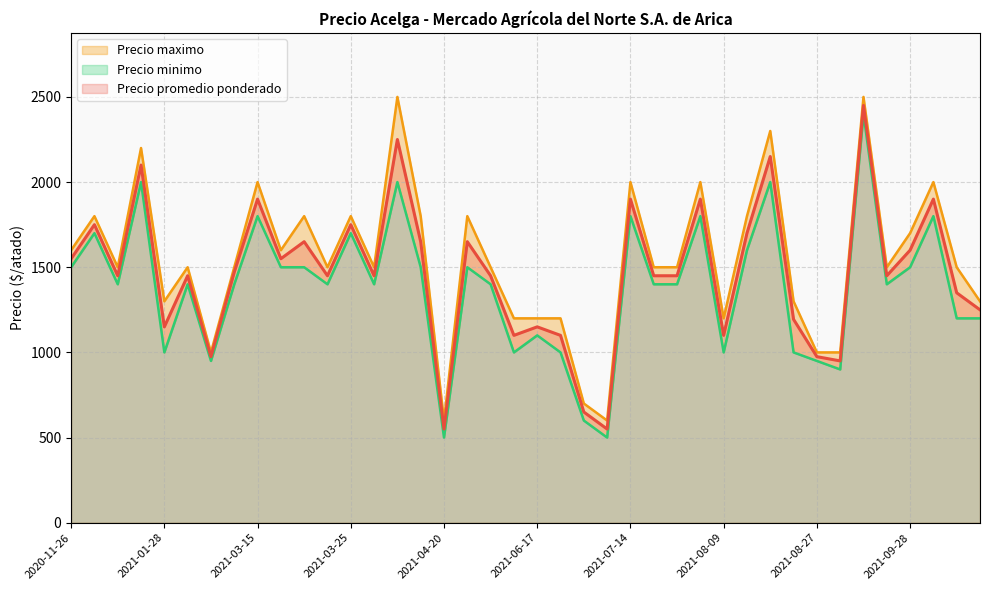

Rank the series by their average value, from lowest to highest.

Precio minimo, Precio promedio ponderado, Precio maximo